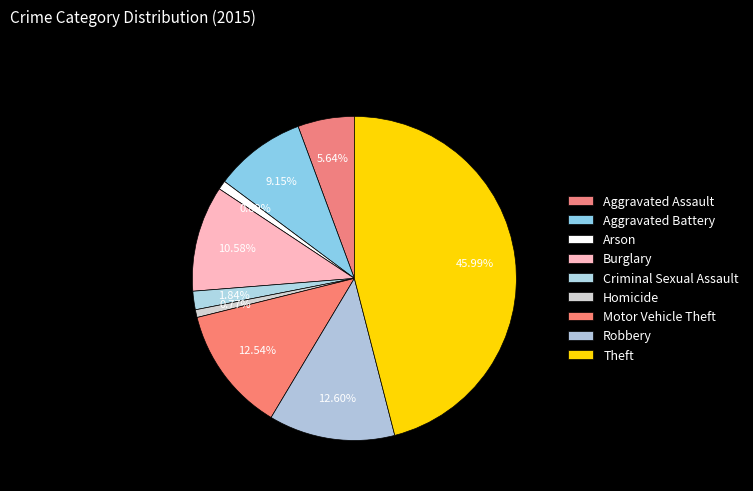

Does Aggravated Assault account for over 50% of the chart?

No